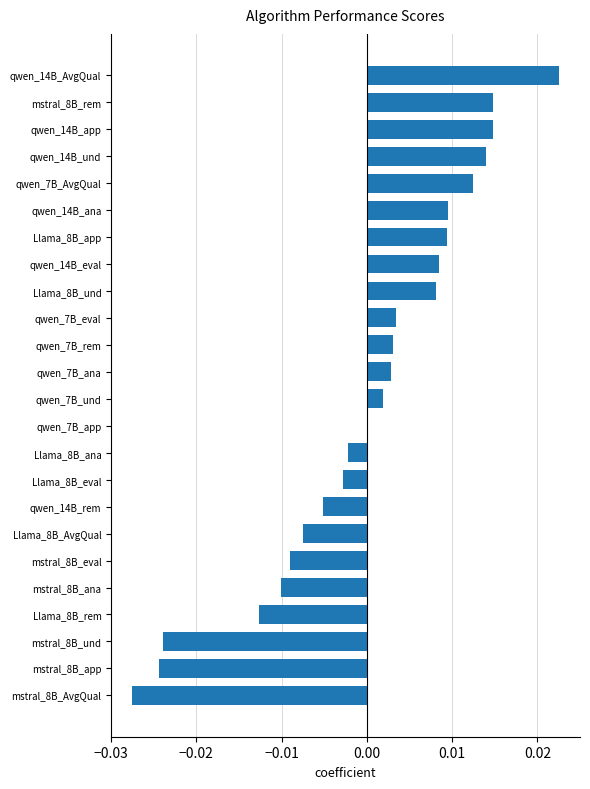

True or false: the data shows -0.0 at mstral_8B_und.

True